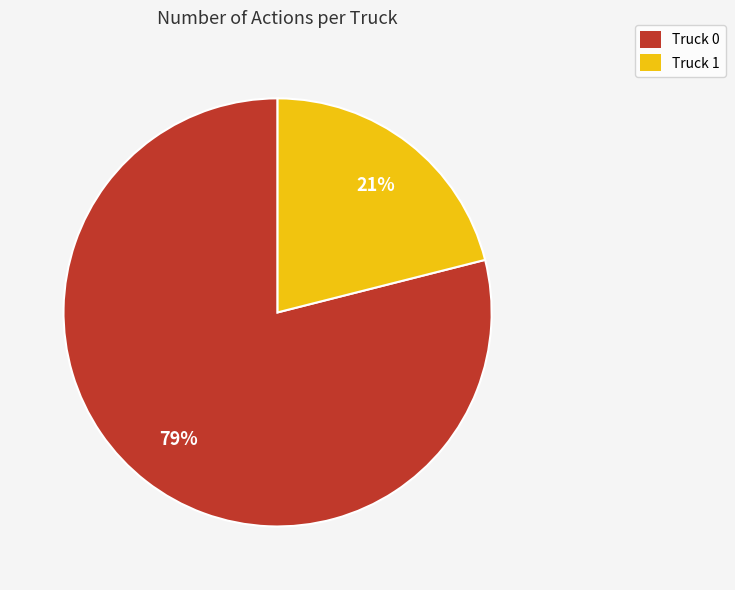

What percentage is the Truck 1 slice, to the nearest percent?

21%